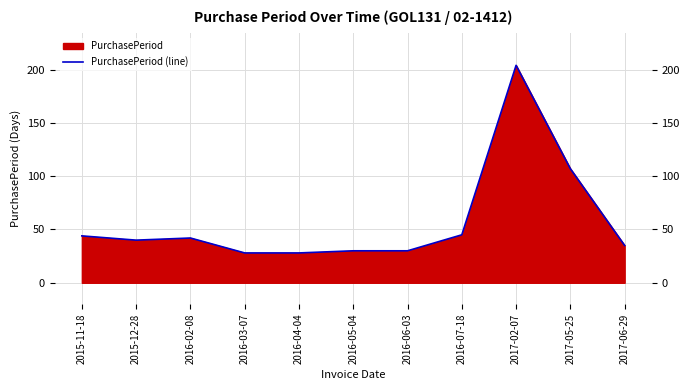

What is the smallest value displayed?

28